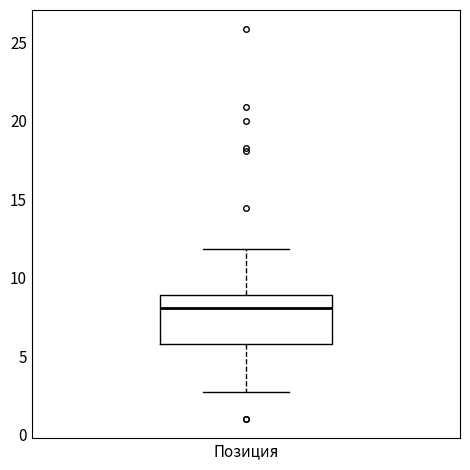

Transcribe this box plot: give where the median line is, the range the box spans, and where the two whiskers end, as read against the y-axis. The values are not printed on the chart, so give them approximately, as read against the axis.

median 8.0, box 6.0 to 9.0, whiskers 2.5 to 12.0